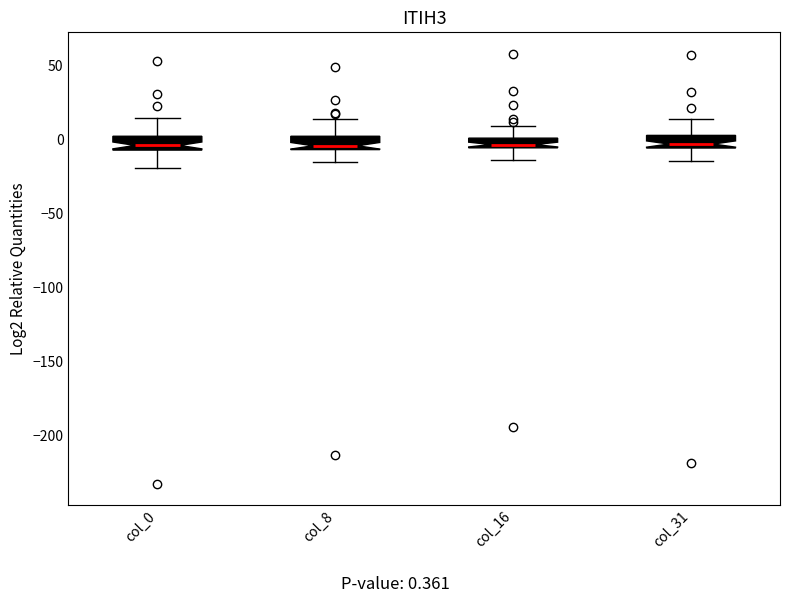

Where is the lower edge of the box for col_31 on the y-axis? The values are not printed on the chart, so give them approximately, as read against the axis.

-5